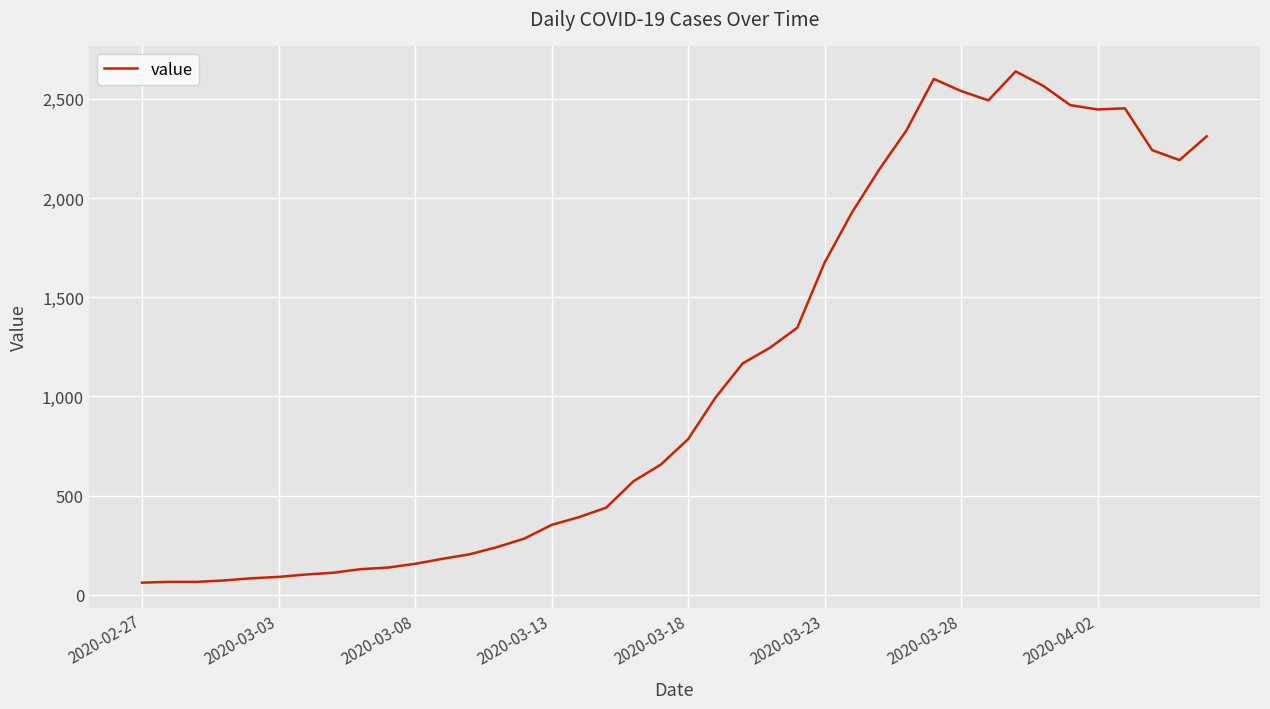

Does the chart display data point markers on the line(s)?

No